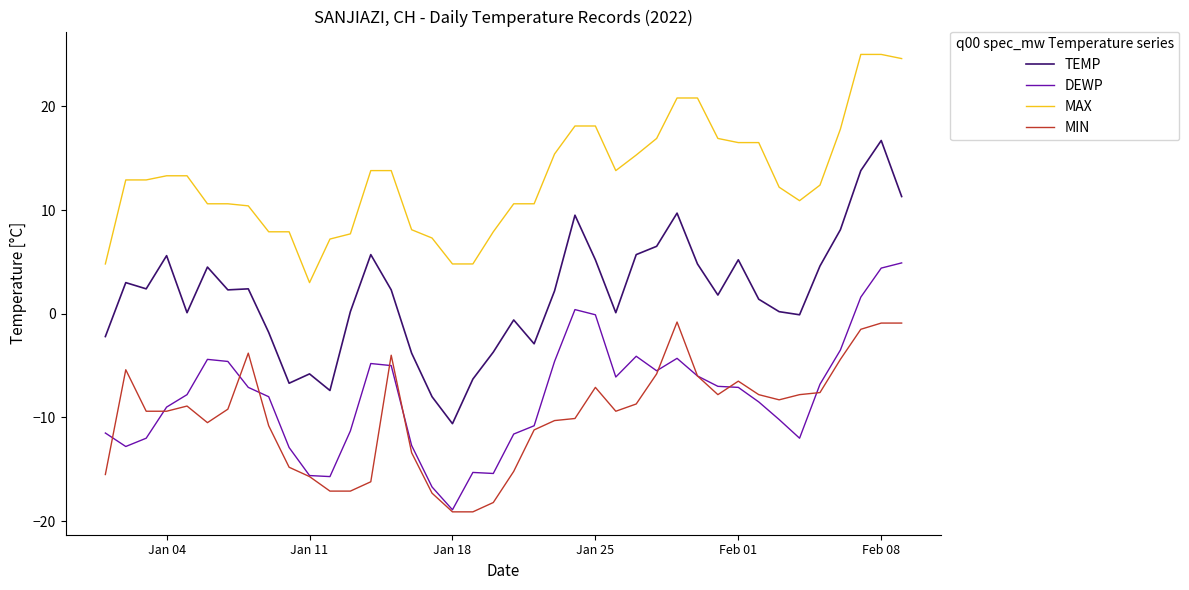

Which series has the largest total across all categories?

MAX